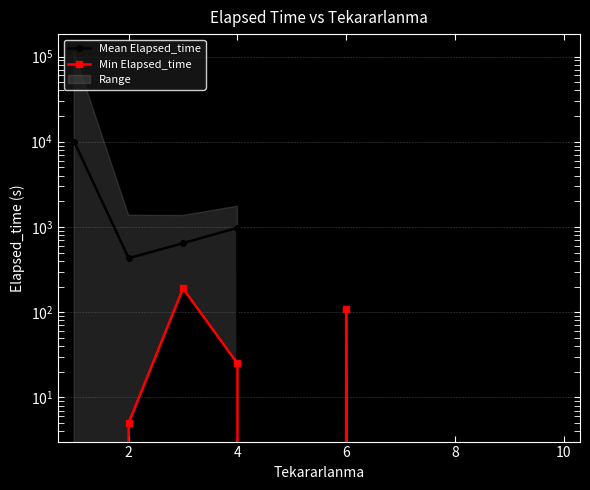

Rank the series at 4 from highest to lowest value.

Mean Elapsed_time, Min Elapsed_time